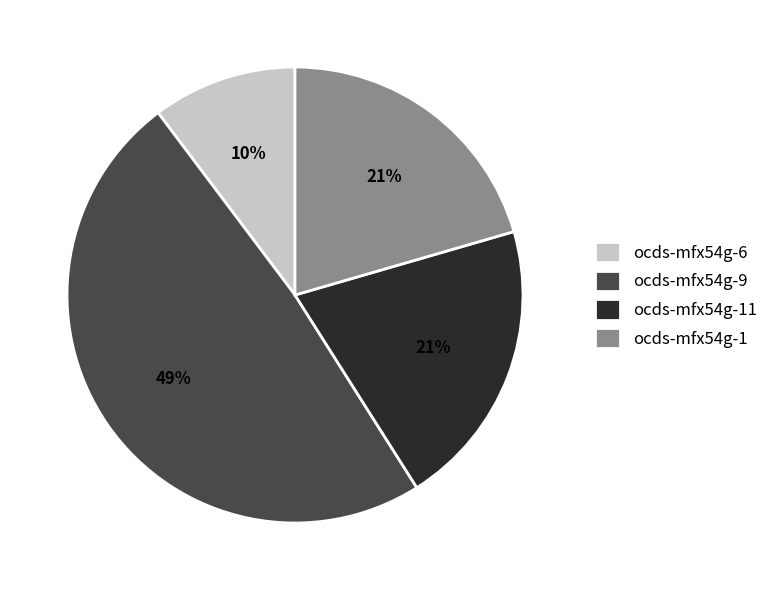

Which has a higher value, ocds-mfx54g-9 or ocds-mfx54g-6?

ocds-mfx54g-9